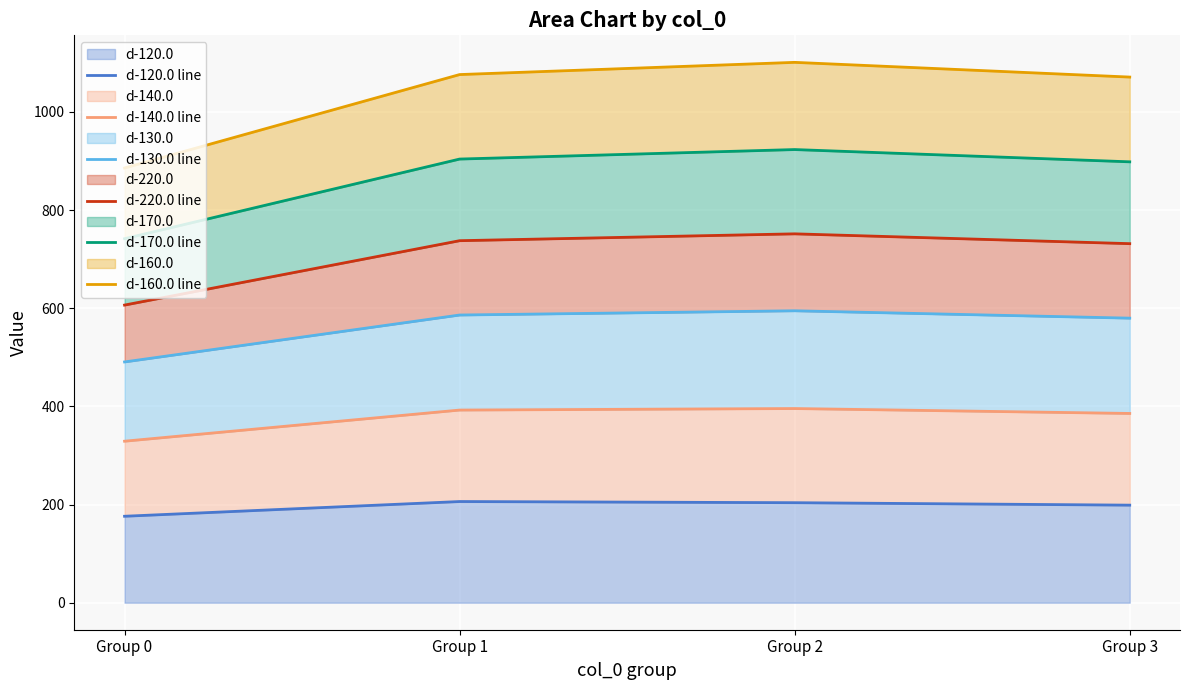

What is the spread (max minus min) of values at Group 2?

897.3